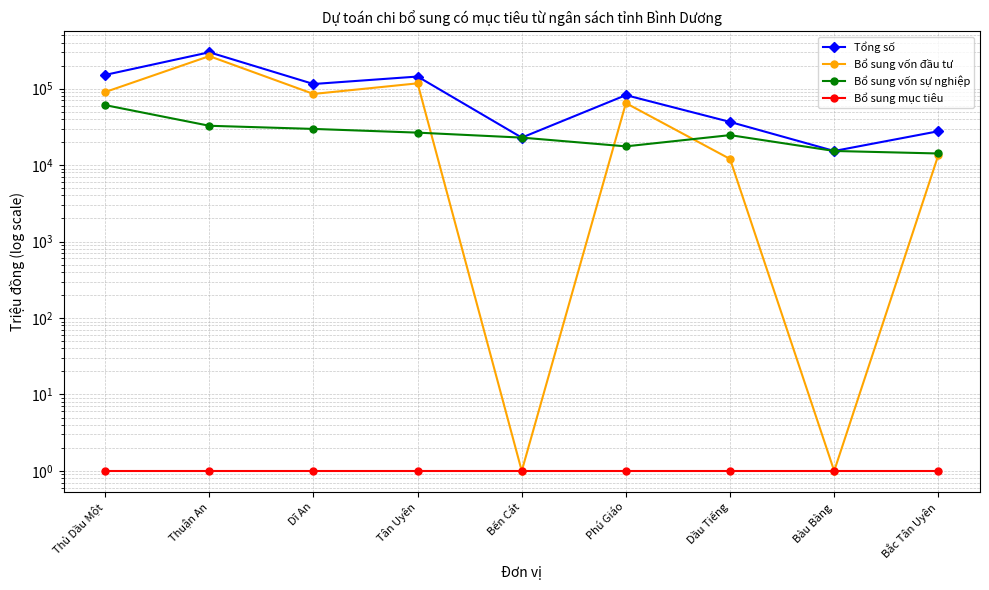

How many series are shown in this chart?

4